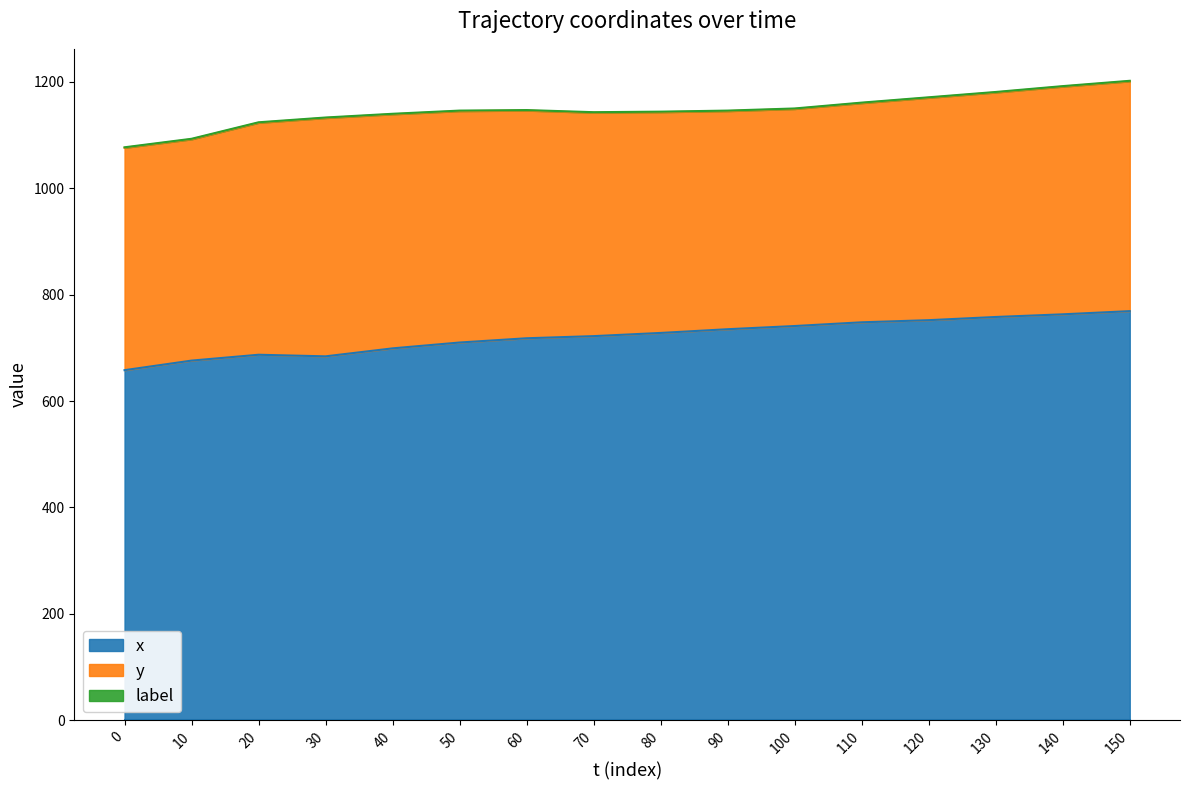

How many categories are shown in the chart?

16